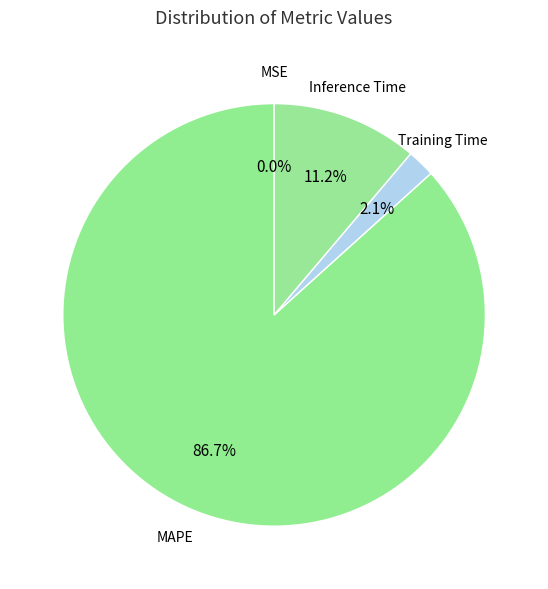

Is there a majority slice in this chart?

Yes